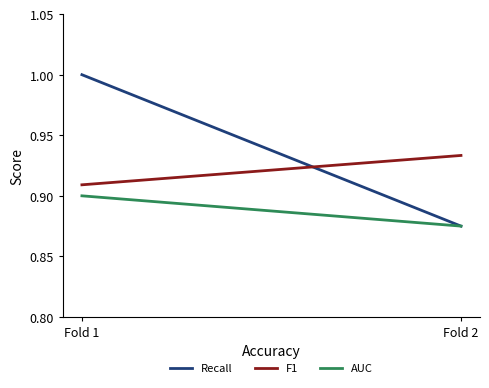

Which series has the widest spread of values?

Recall